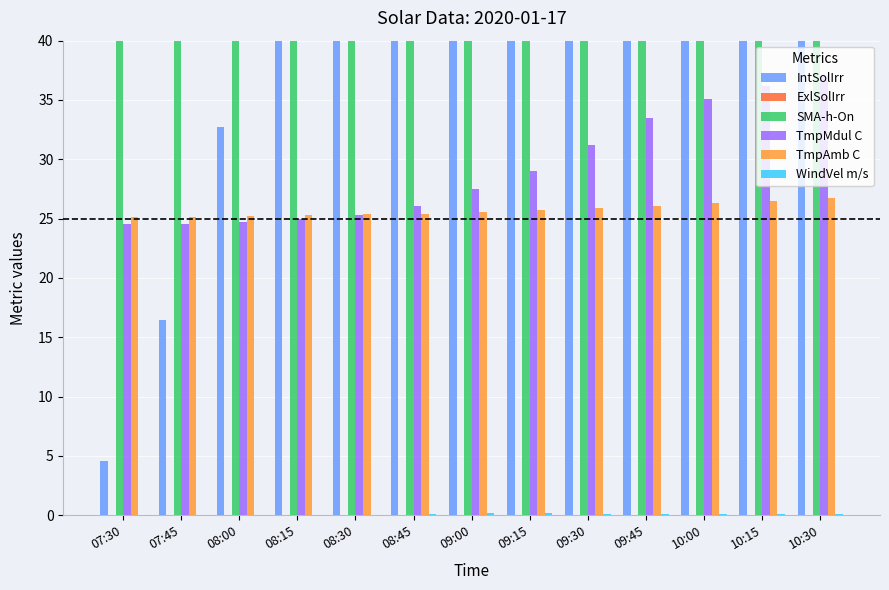

Reading right to left, transcribe all the data shown in this chart.

IntSolIrr: 10:30=540.0	10:15=590.0	10:00=620.0	09:45=560.0	09:30=480.0	09:15=350.0	09:00=210.0	08:45=120.0	08:30=65.0	08:15=49.4	08:00=32.7	07:45=16.4	07:30=4.5
ExlSolIrr: 10:30=0.0	10:15=0.0	10:00=0.0	09:45=0.0	09:30=0.0	09:15=0.0	09:00=0.0	08:45=0.0	08:30=0.0	08:15=0.0	08:00=0.0	07:45=0.0	07:30=0.0
SMA-h-On: 10:30=31774.2	10:15=31773.9	10:00=31773.7	09:45=31773.4	09:30=31773.2	09:15=31772.9	09:00=31772.7	08:45=31772.4	08:30=31772.2	08:15=31771.9	08:00=31771.7	07:45=31771.4	07:30=31771.2
TmpMdul C: 10:30=37.0	10:15=36.2	10:00=35.1	09:45=33.5	09:30=31.2	09:15=29.0	09:00=27.5	08:45=26.1	08:30=25.3	08:15=25.0	08:00=24.7	07:45=24.5	07:30=24.5
TmpAmb C: 10:30=26.7	10:15=26.5	10:00=26.3	09:45=26.1	09:30=25.9	09:15=25.7	09:00=25.6	08:45=25.4	08:30=25.4	08:15=25.3	08:00=25.2	07:45=25.1	07:30=25.1
WindVel m/s: 10:30=0.1	10:15=0.1	10:00=0.1	09:45=0.1	09:30=0.1	09:15=0.1	09:00=0.2	08:45=0.1	08:30=0.1	08:15=0.0	08:00=0.0	07:45=0.0	07:30=0.0